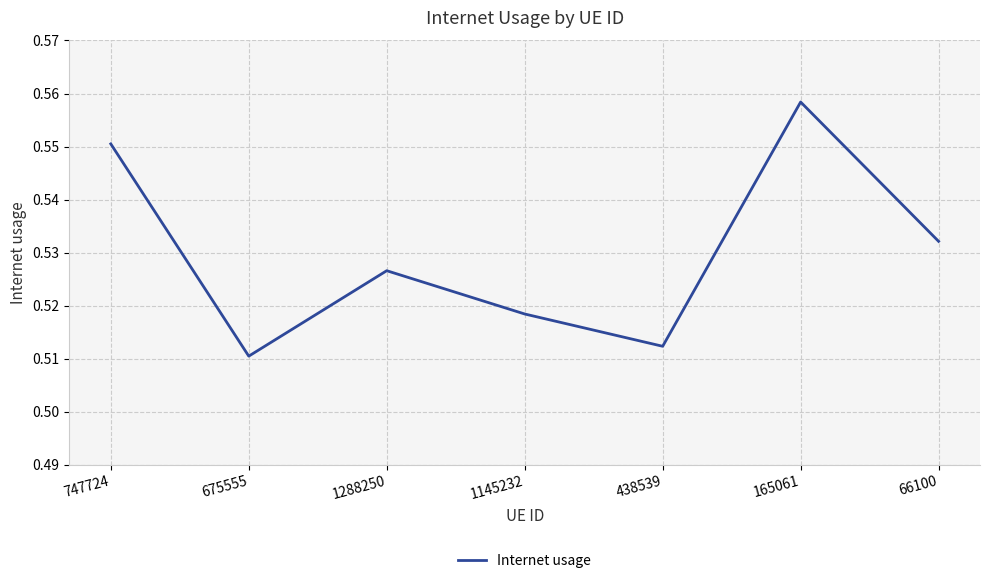

The chart shows a value of 0.1 at 438539. True or false?

False